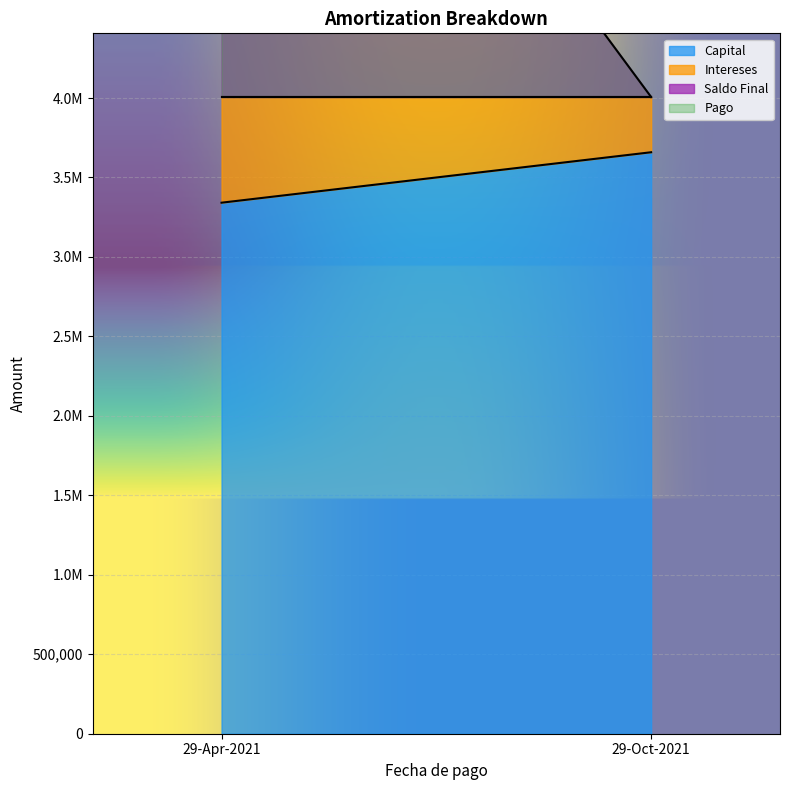

How many values in the Intereses series are below 665000?

1